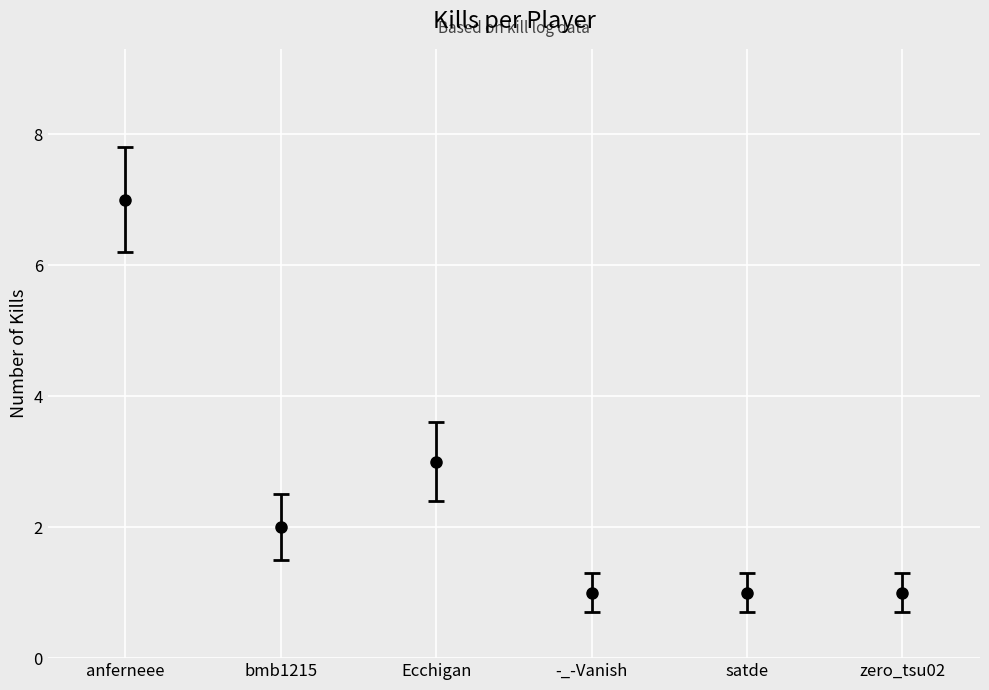

What is the difference between the maximum and minimum values?

6